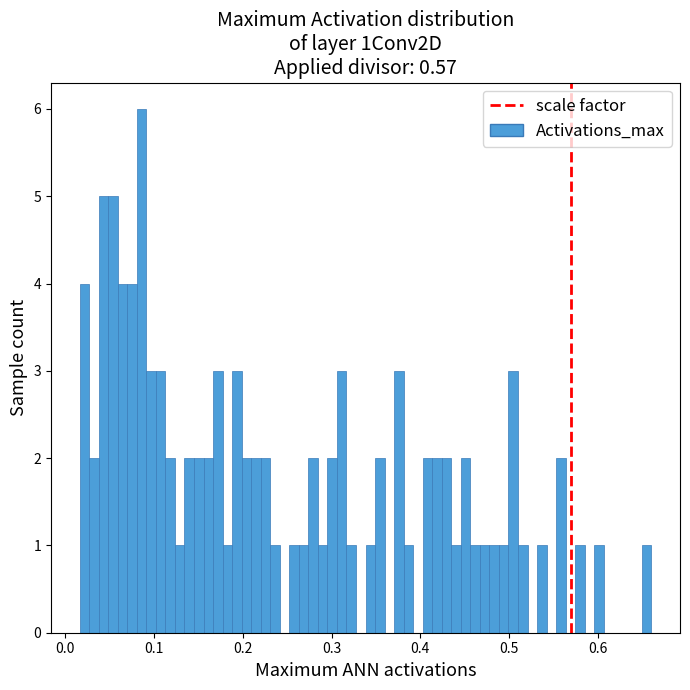

Around what value on the x-axis is the tallest bar? Give the approximate position of its centre, as read against the axis.

0.09